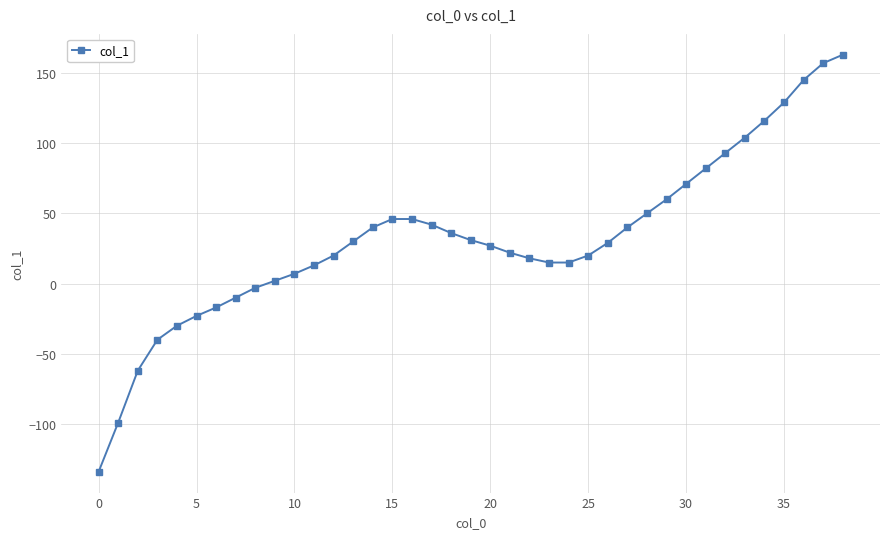

What is the average value?

32